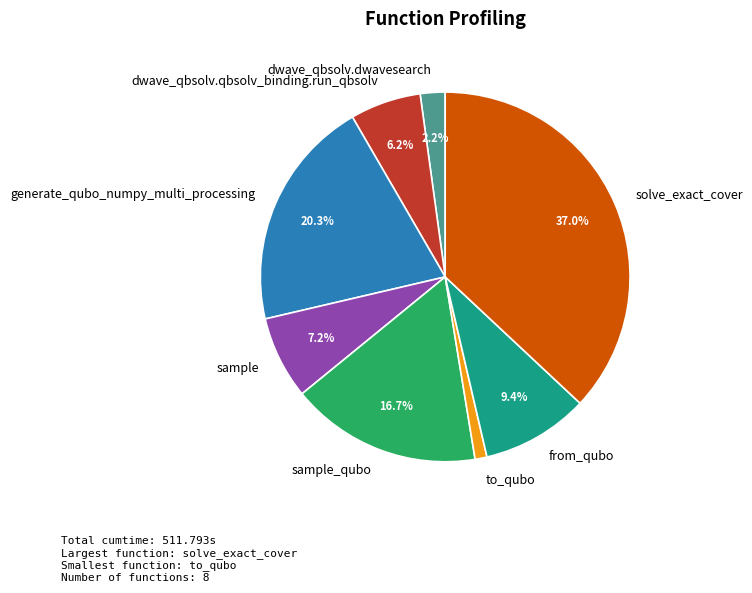

Count the number of slices in the pie.

8